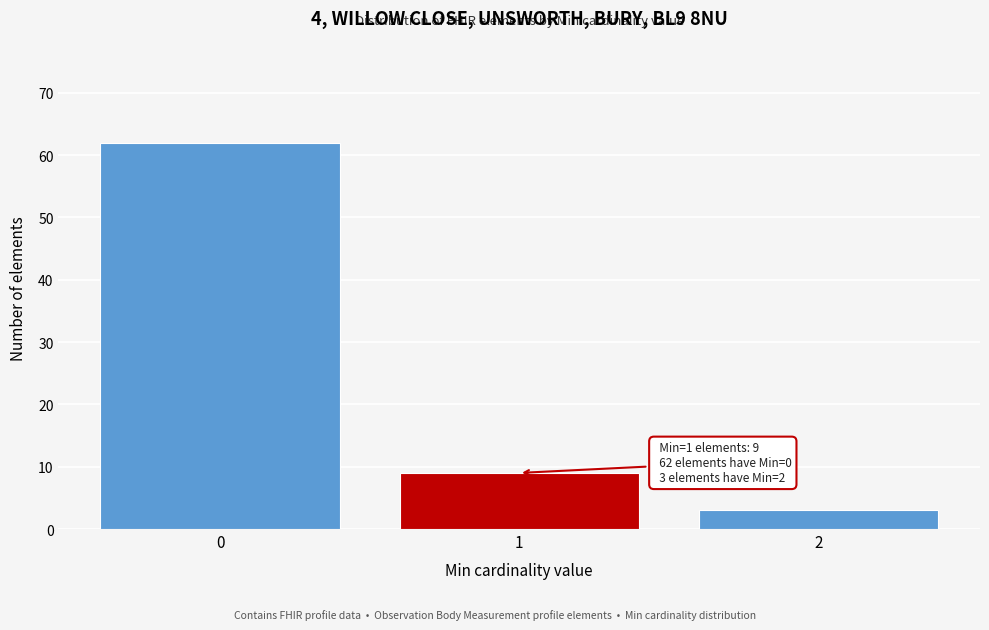

Reading right to left, transcribe all the data shown in this chart.

3	9	62